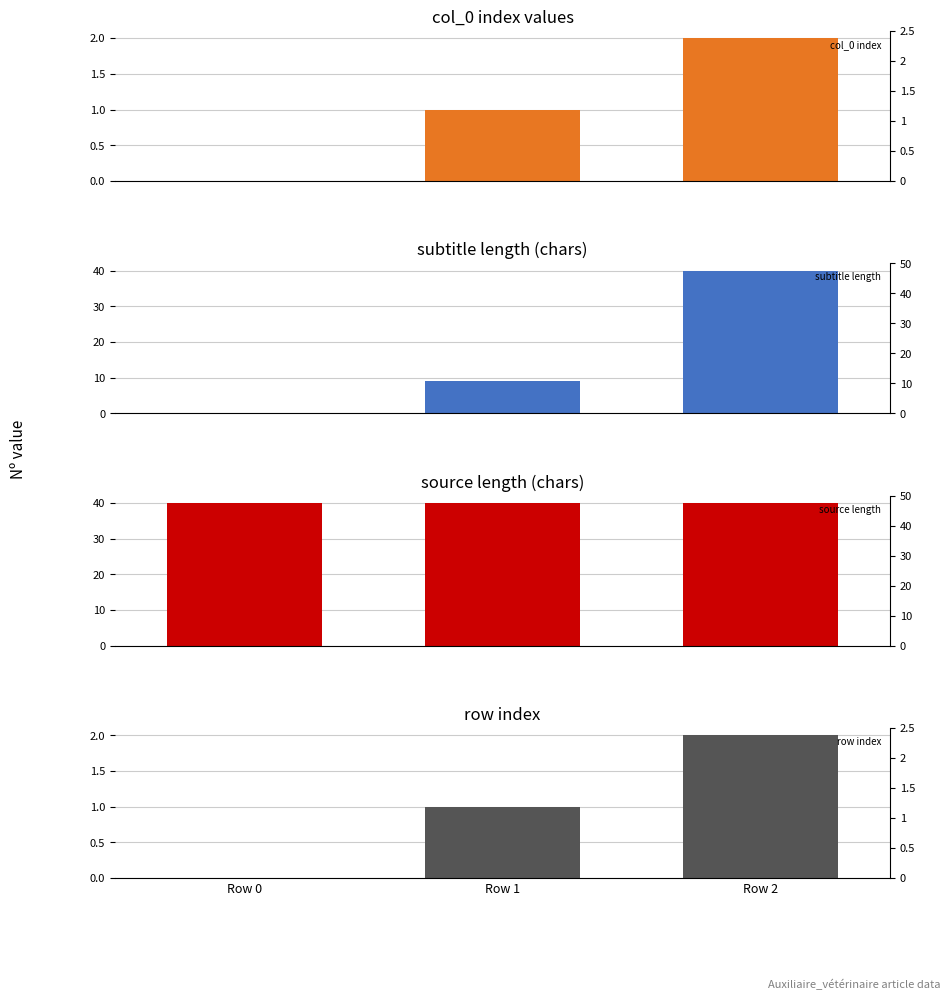

Are the bars grouped side by side (vs. stacked)?

Yes